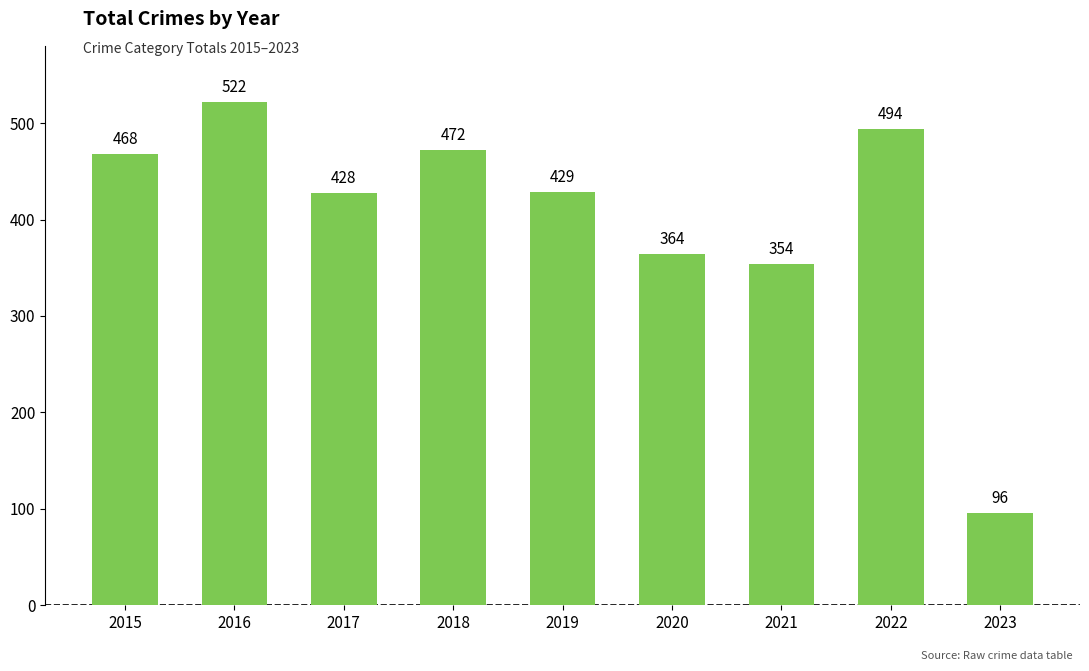

How many bars are there in total?

9